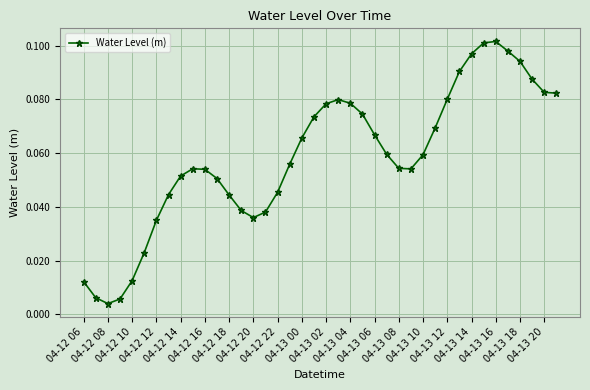

What is the sum of all values?

2.3